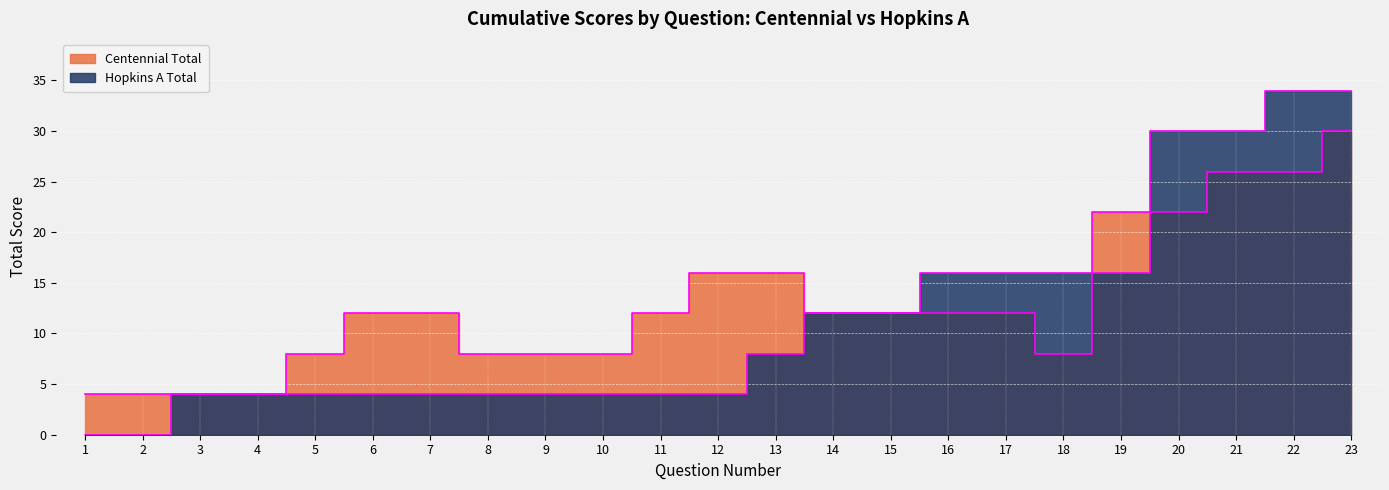

At which label is Centennial Total closest to 17?

12